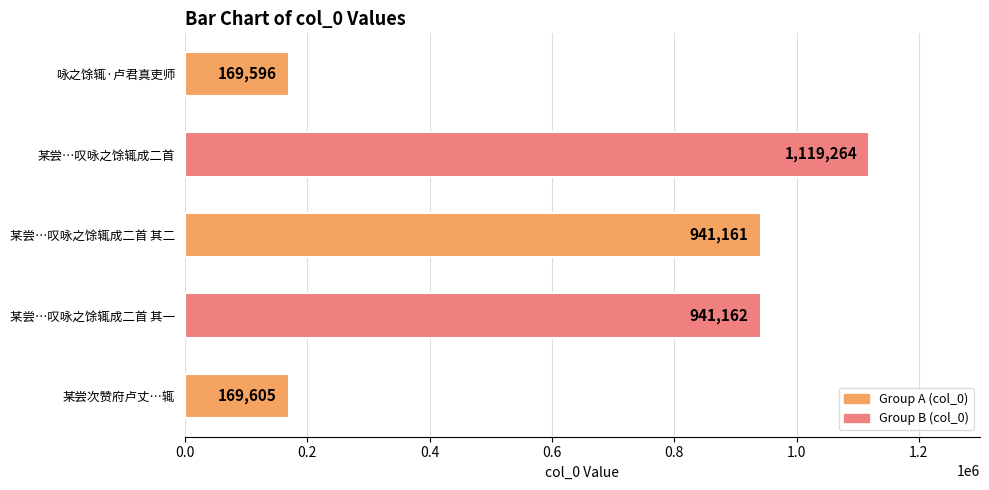

The chart shows a value of 941161 at 某尝…叹咏之馀辄成二首 其二. True or false?

True